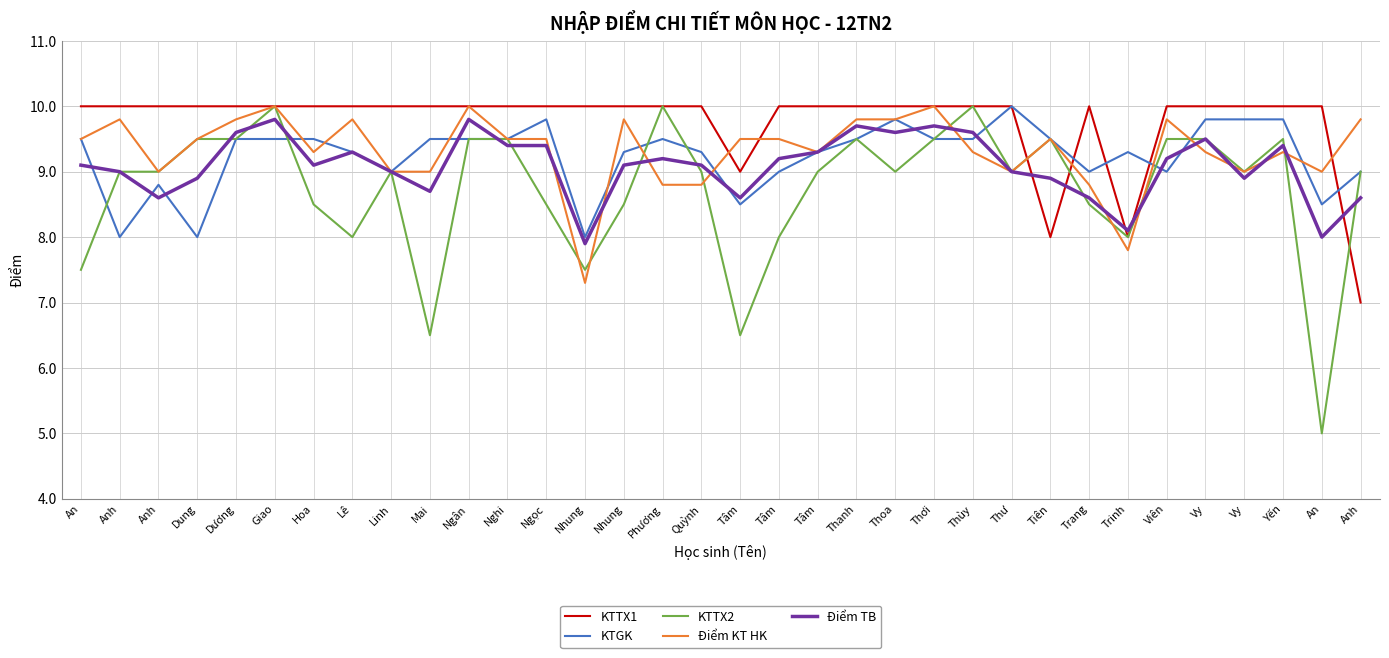

At which category does KTGK reach its first local peak?

Anh